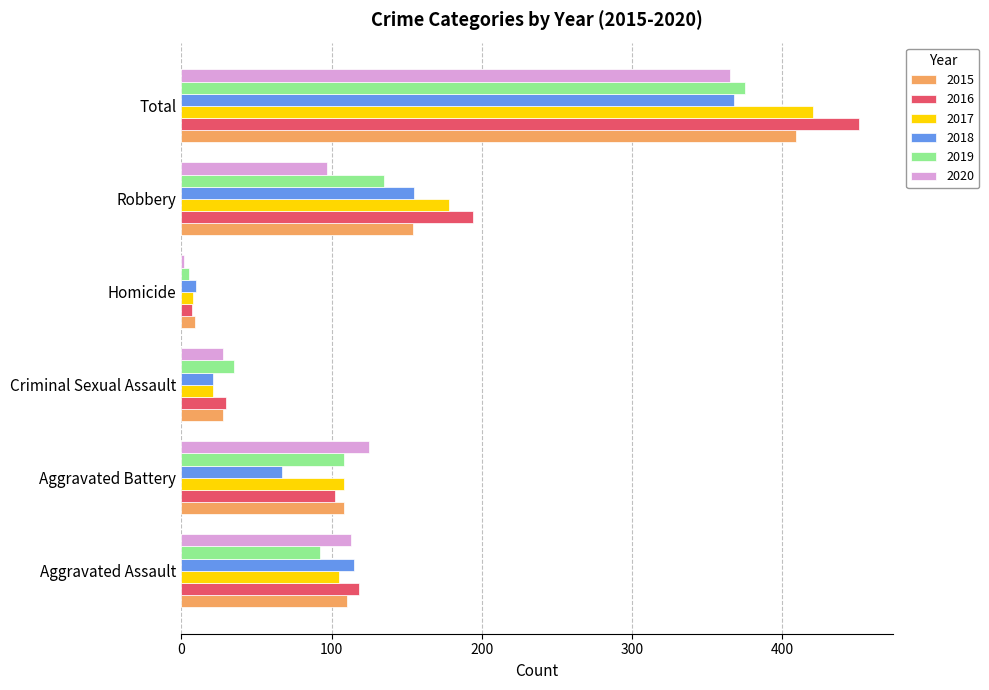

True or false: 2018 has a value of 21 at Criminal Sexual Assault.

True